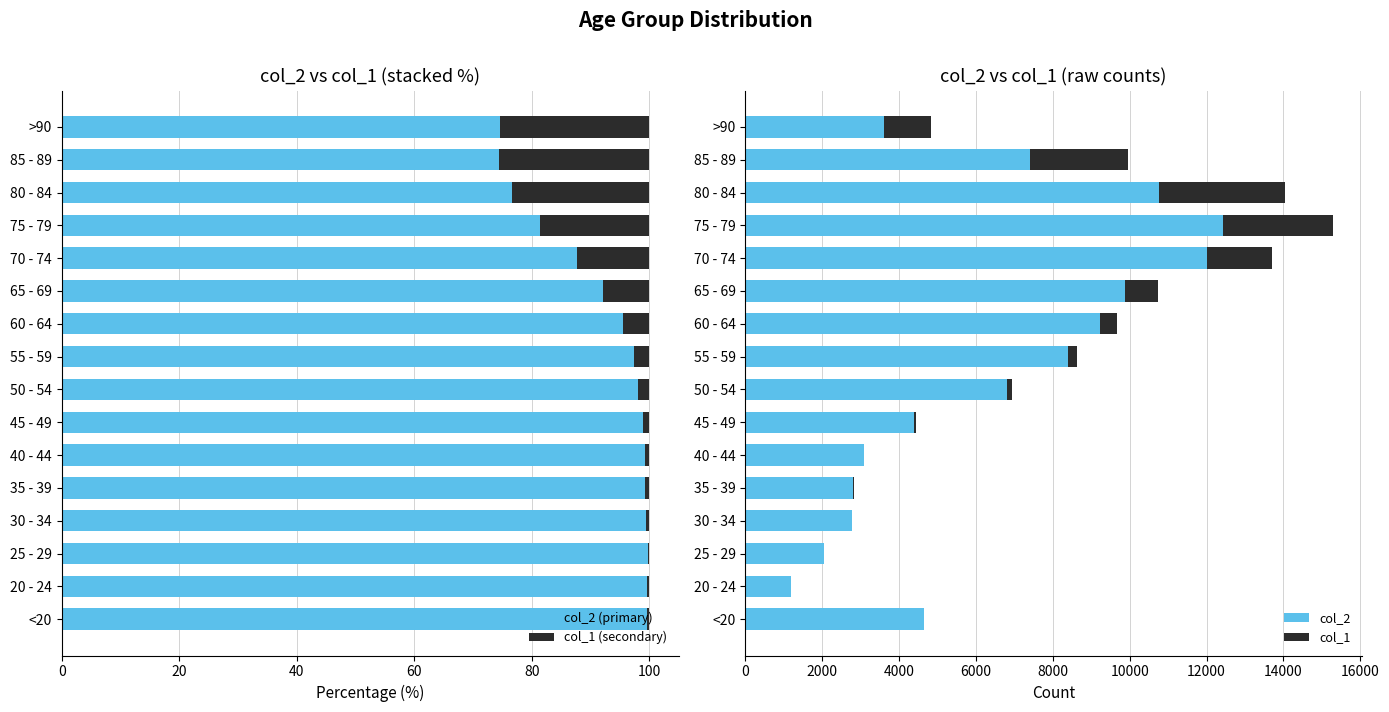

Which series has the largest total across all categories?

col_2